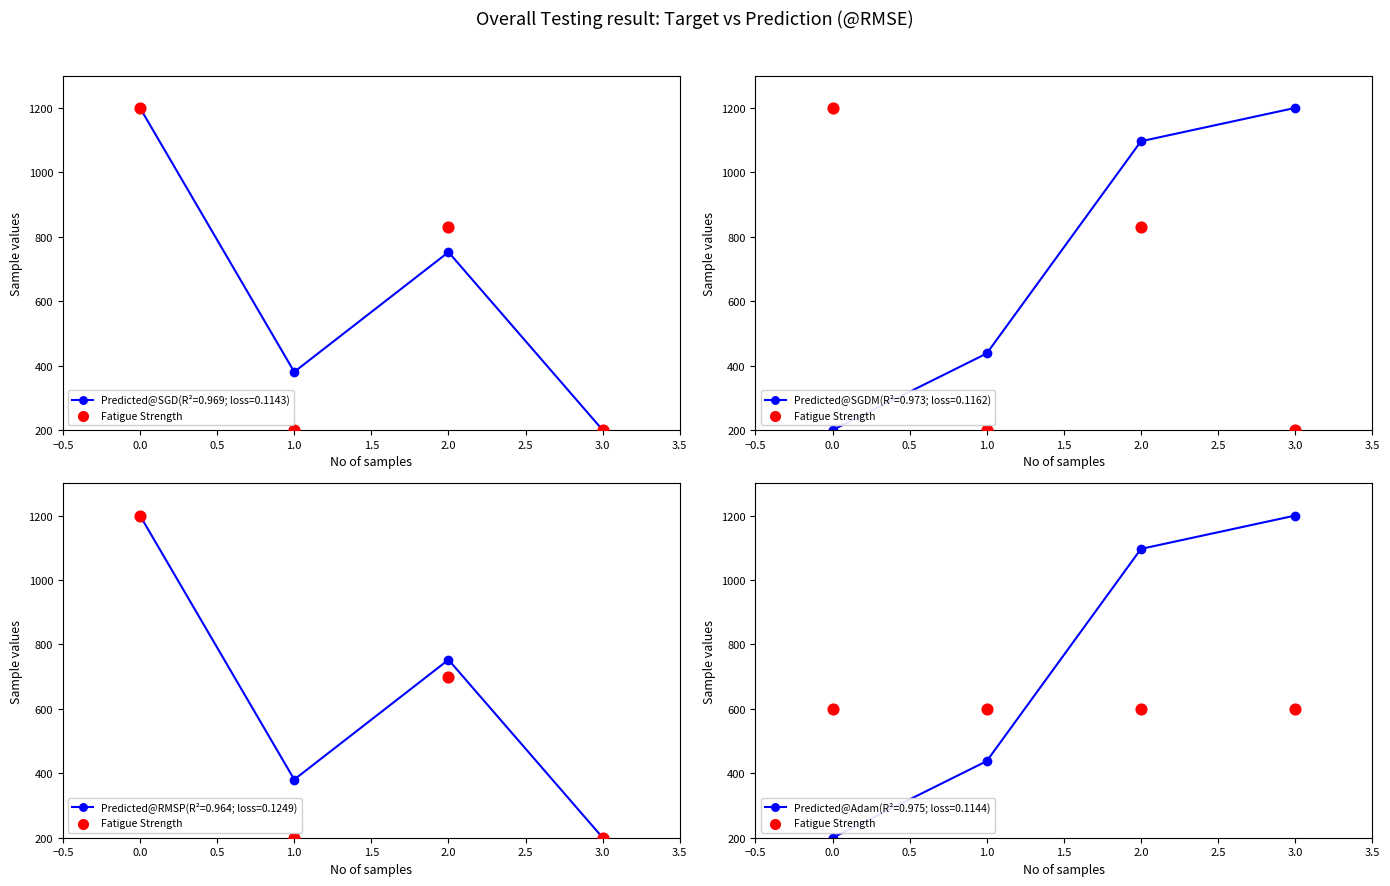

List the labels in order of Predicted@SGD(R²=0.969; loss=0.1143) value, largest first.

0.0, 2.0, 1.0, 3.0